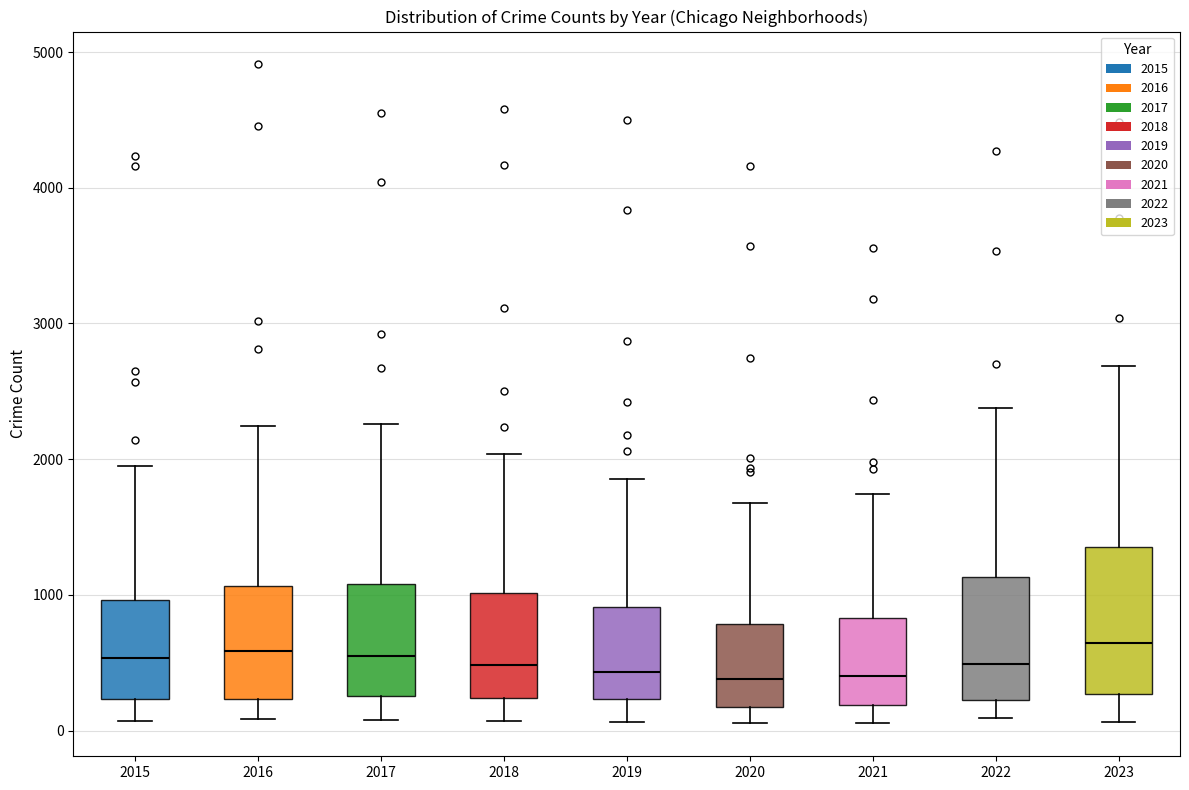

Where does the upper whisker of the box at x = 2019 end on the y-axis? The values are not printed on the chart, so give them approximately, as read against the axis.

1900